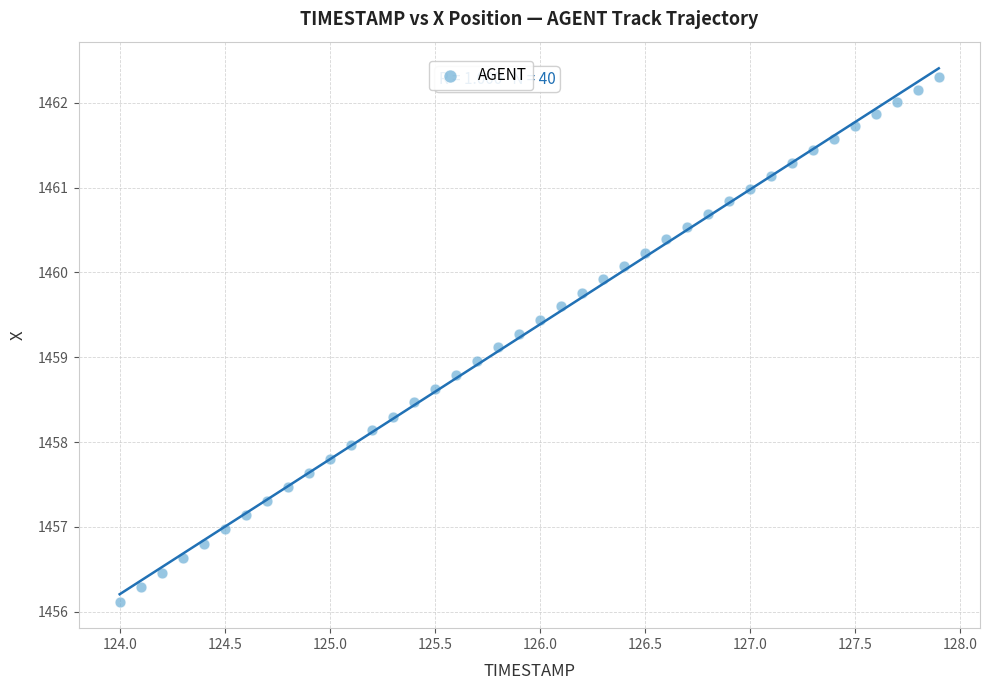

What is the range of Y values (max minus min)?

6.2